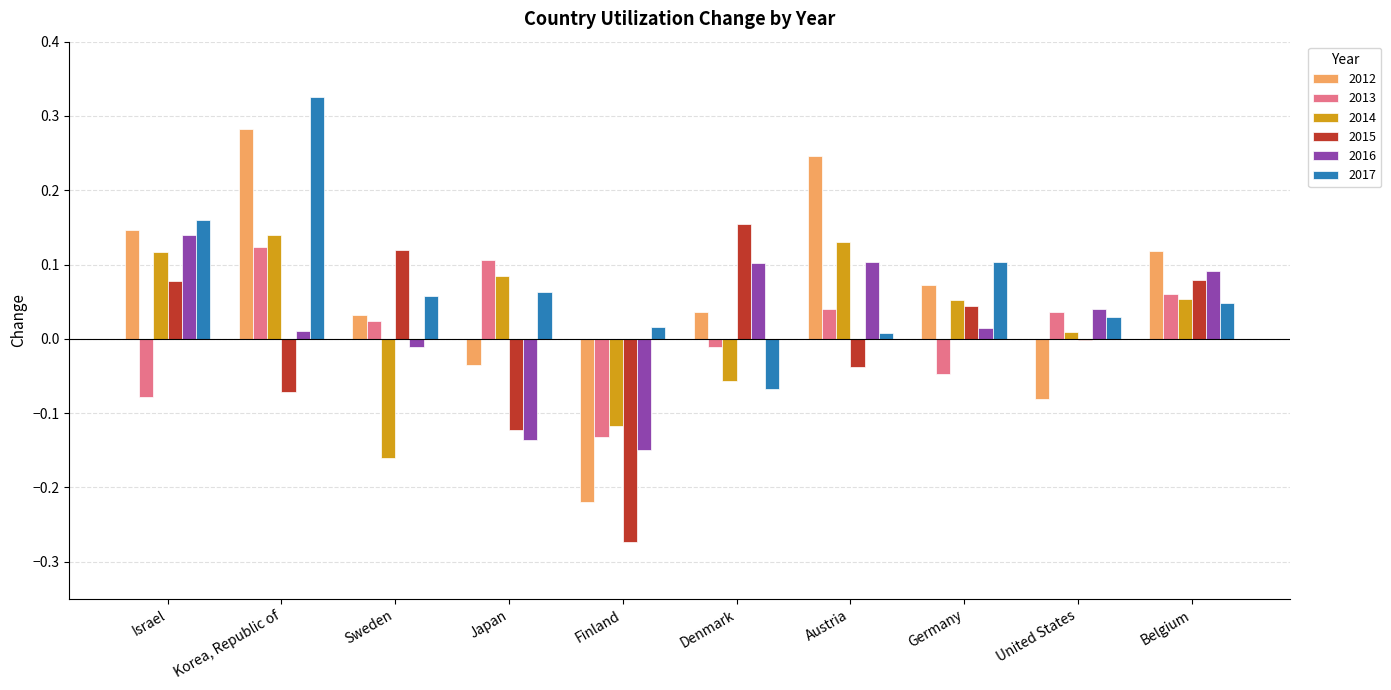

Which category has the highest value in the 2012 series?

Korea, Republic of